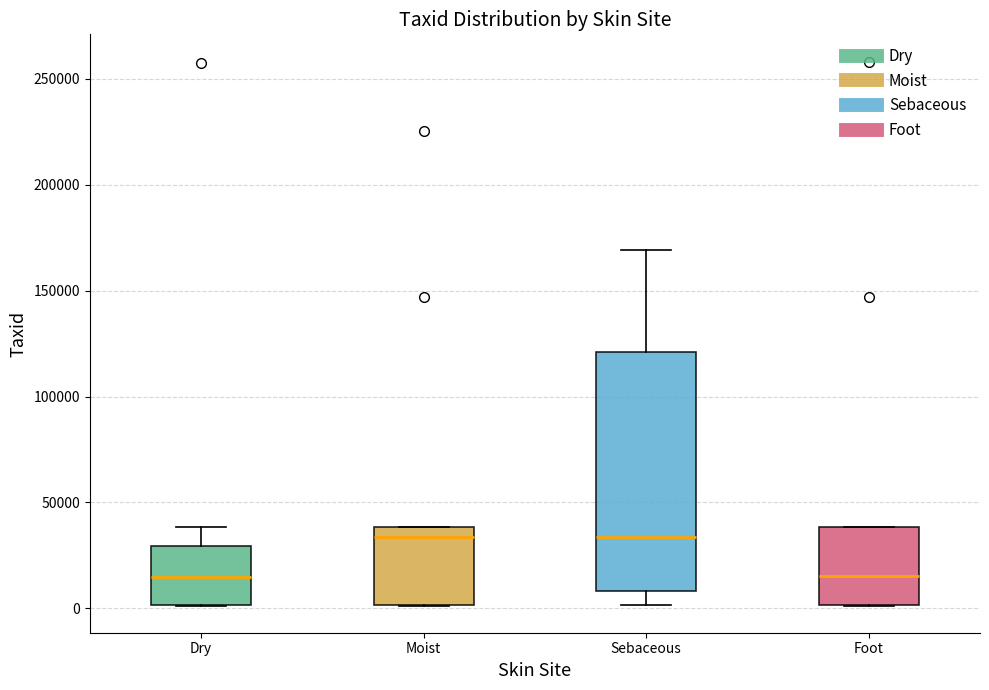

Comparing the boxes themselves (not the whiskers), which one is the tallest?

Sebaceous